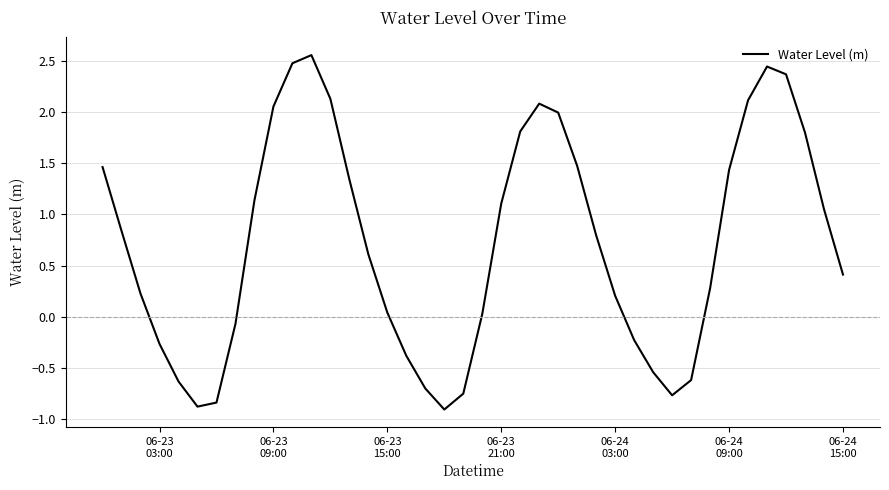

What is the smallest value displayed?

-0.9